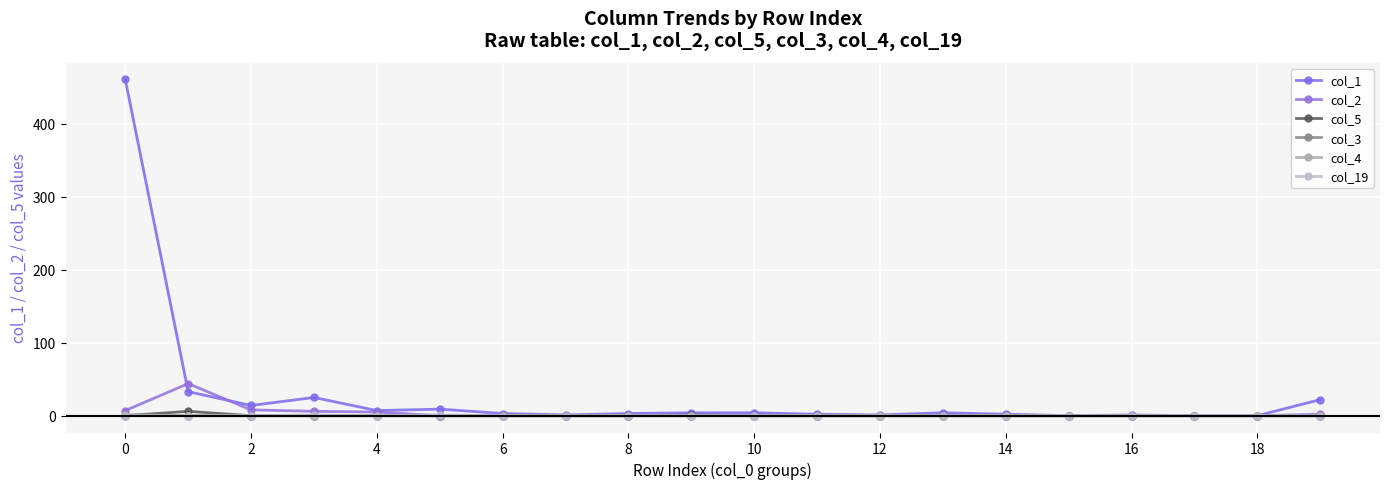

What is the highest value of the col_1 series?

461